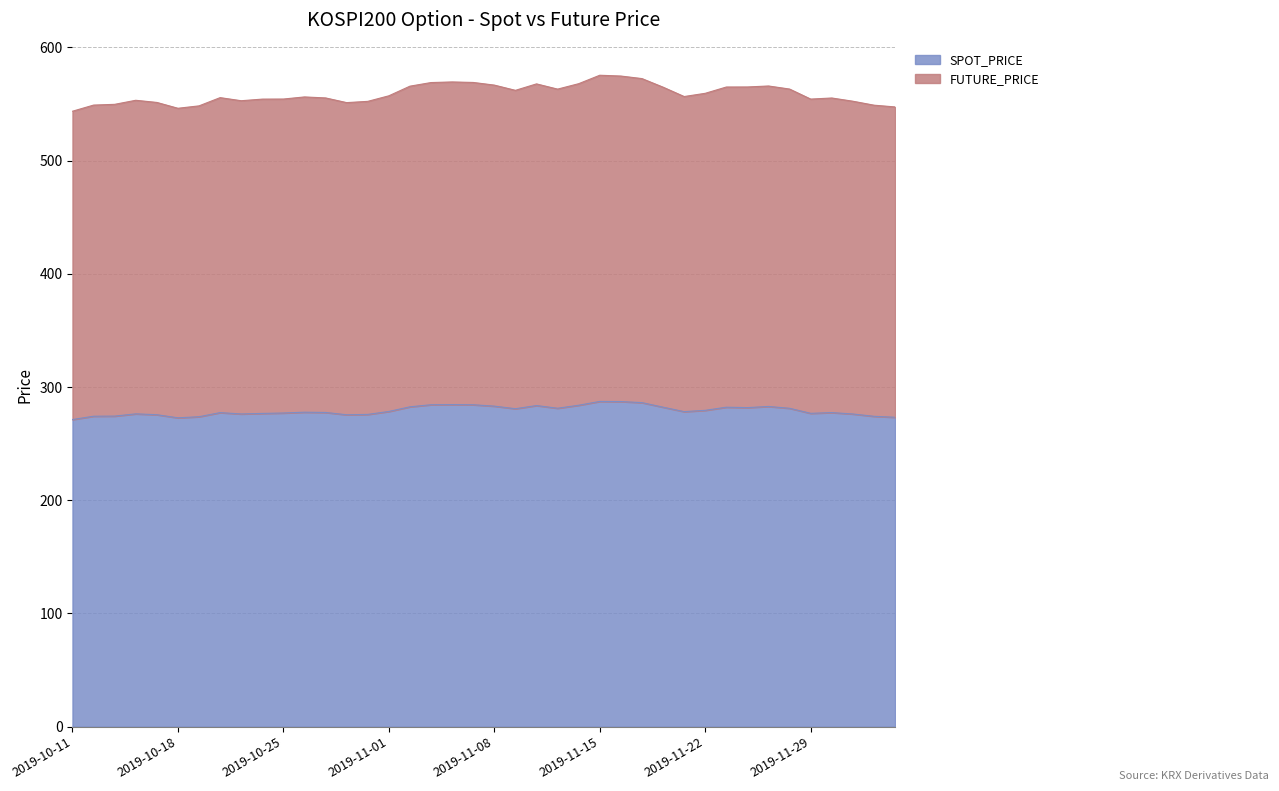

What is the difference between the maximum and second lowest values in the SPOT_PRICE series?

14.5